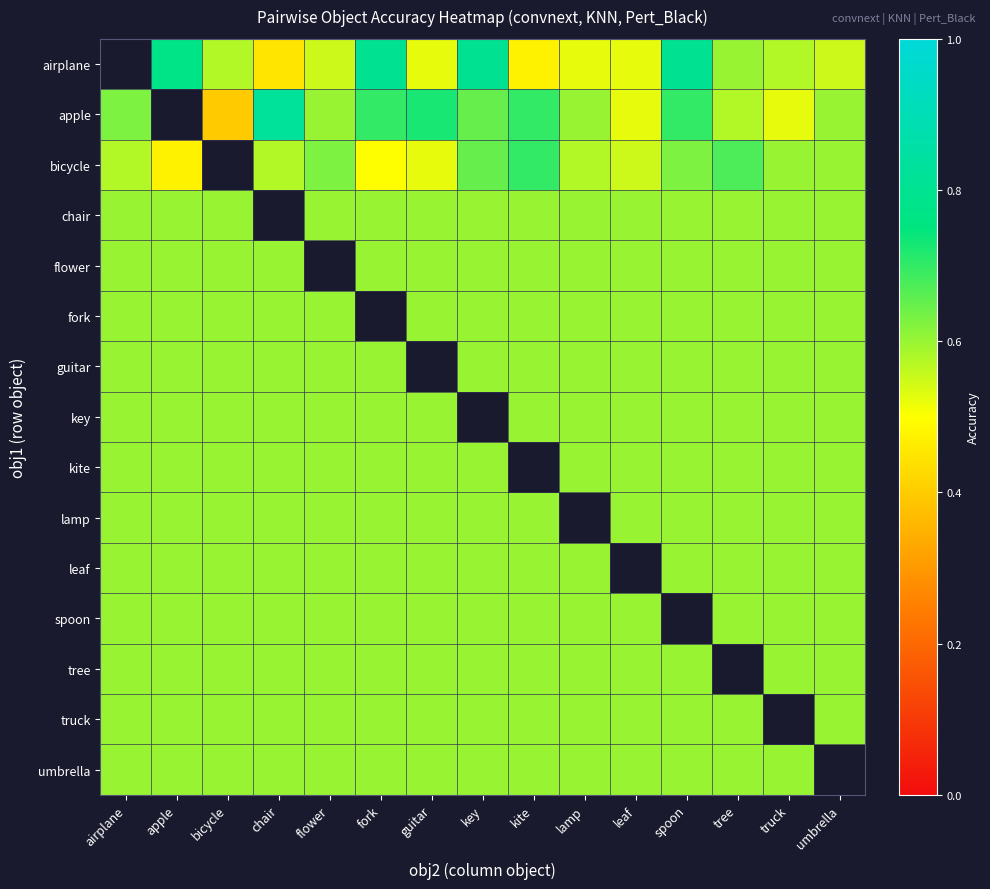

What is the sum of the kite values at fork and flower?

1.2